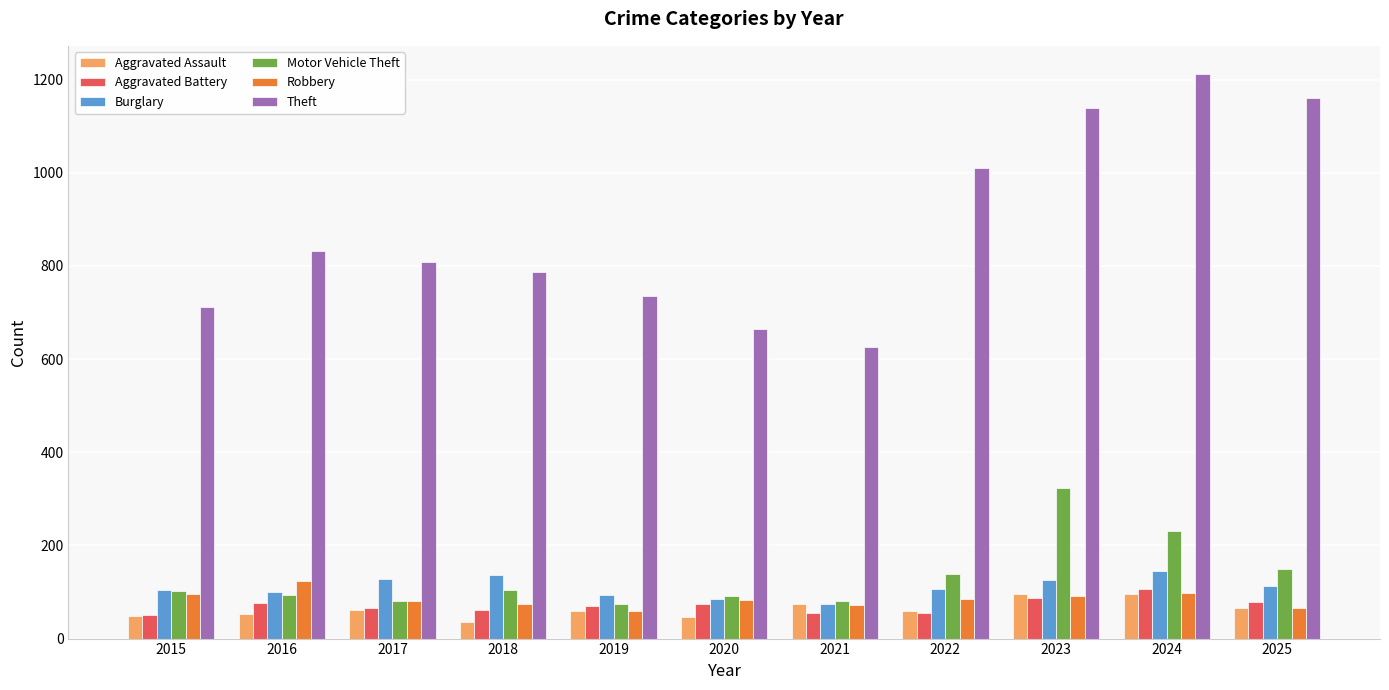

What is the difference between the highest and lowest values at 2025?

1095